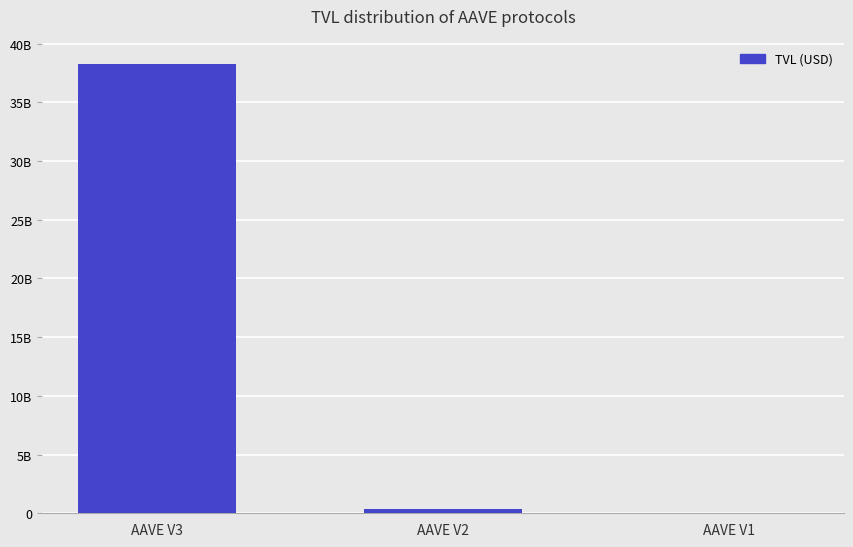

Are the bars horizontal?

No